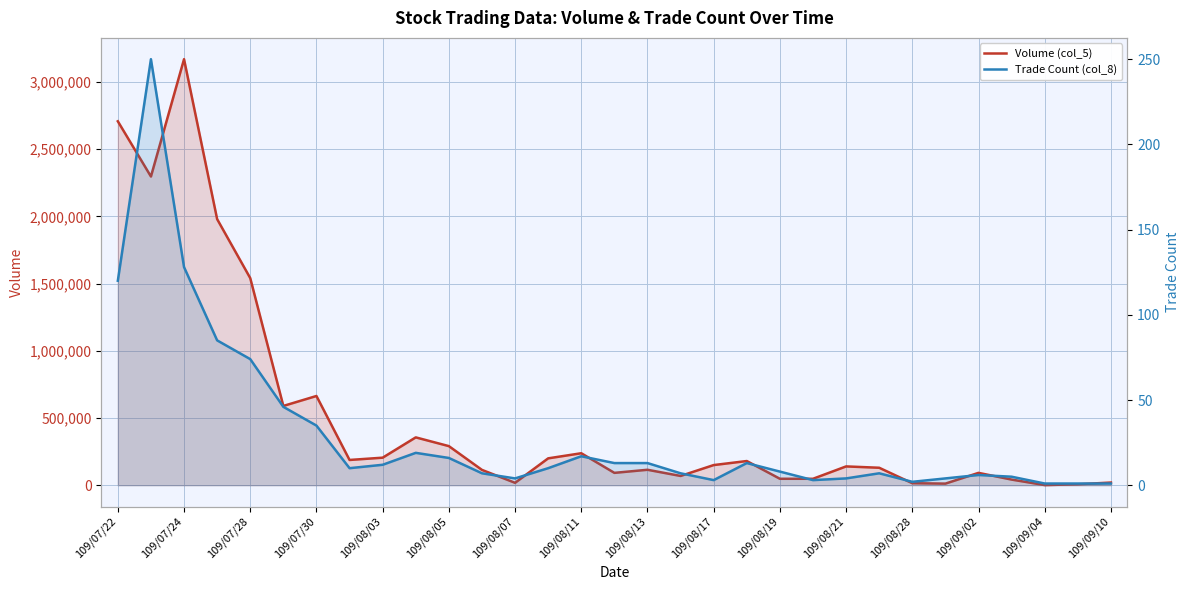

At which label does Trade Count (col_8) first exceed 10?

109/07/22